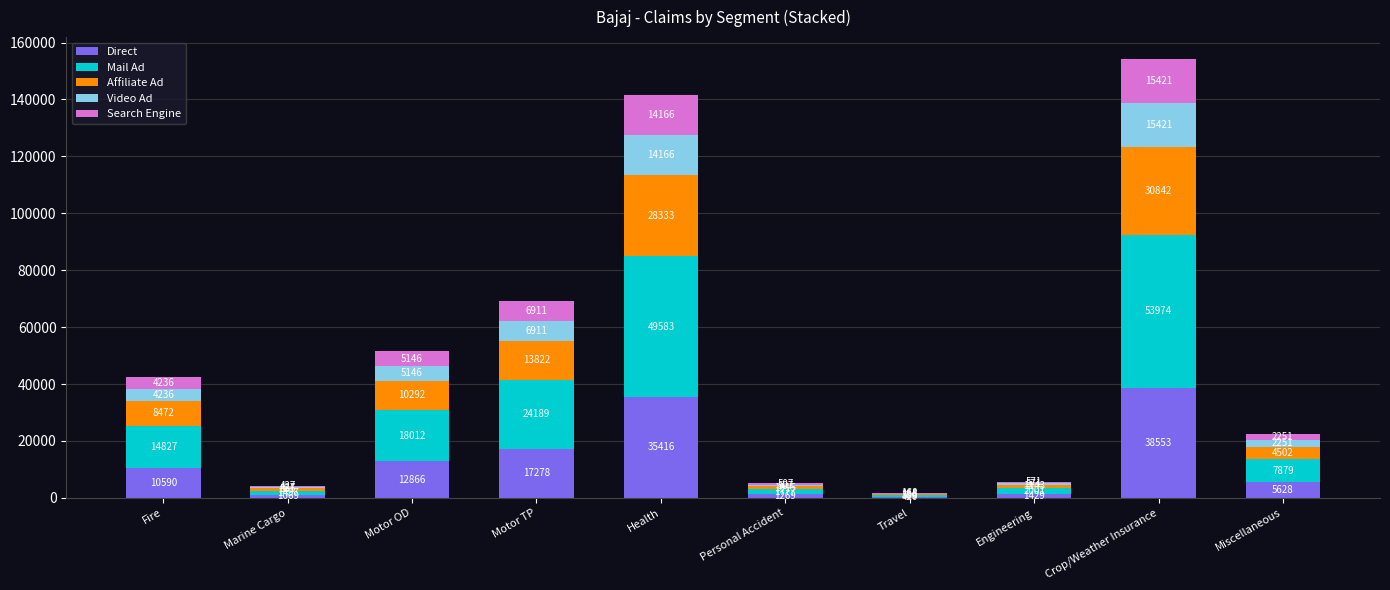

At which category is the sum across all series the highest?

Crop/Weather Insurance